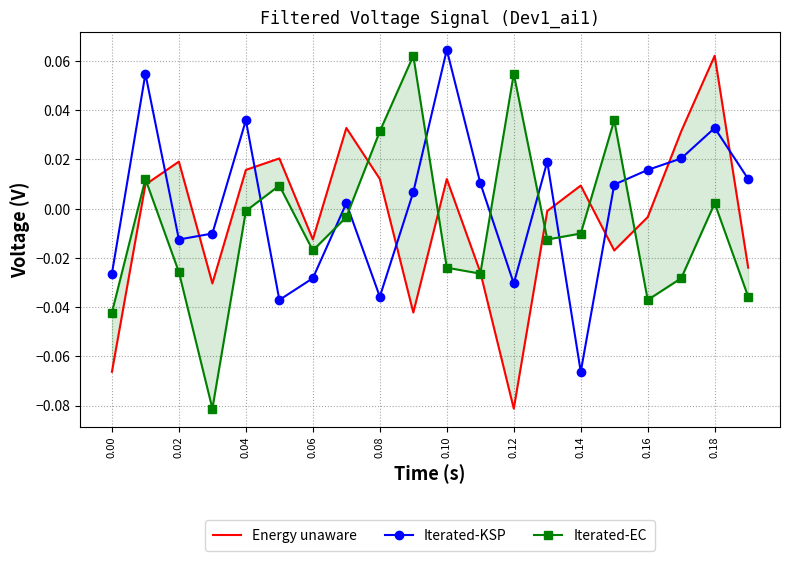

Which category has the highest value in the Iterated-KSP series?

0.10